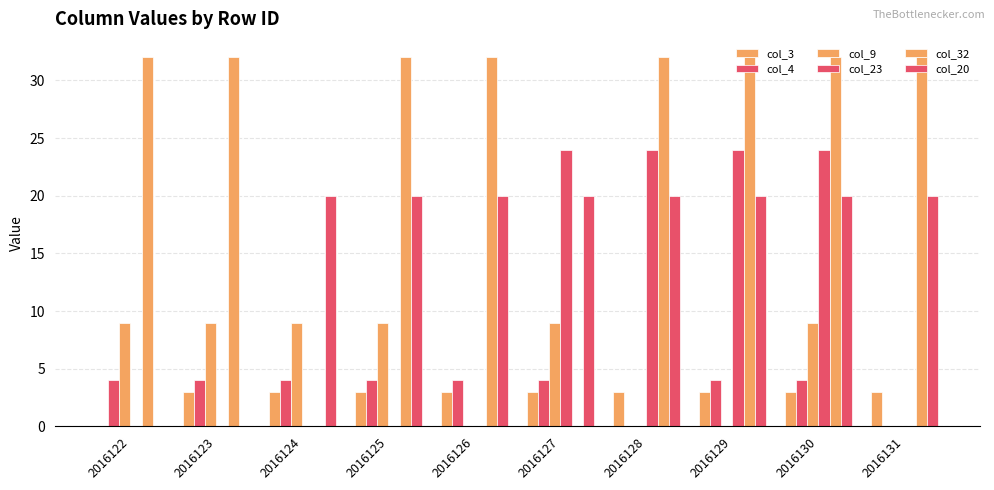

How many distinct data groups are displayed?

6